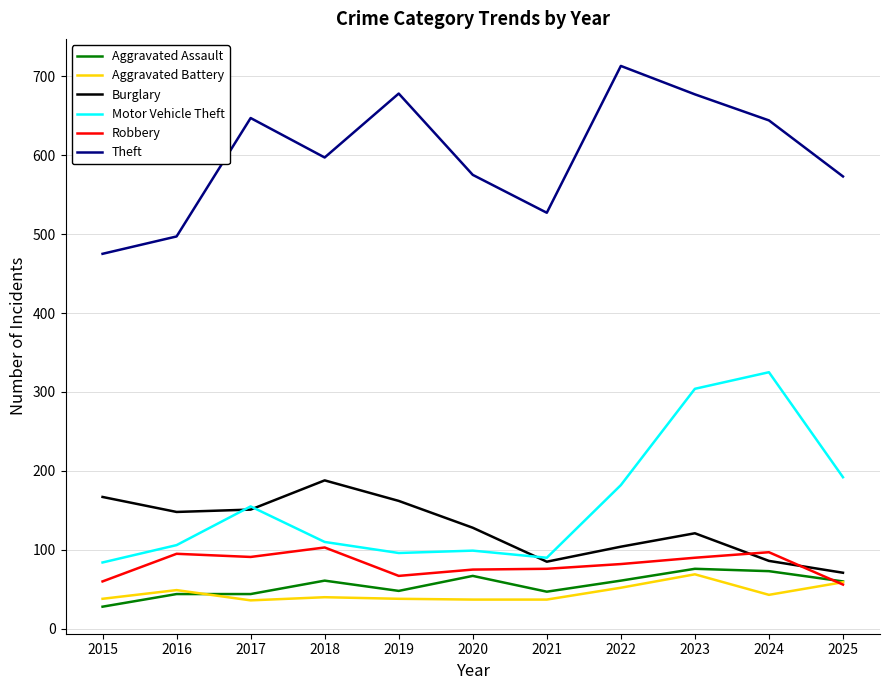

Is the value of Burglary at 2024 greater than the value of Motor Vehicle Theft at 2023?

No